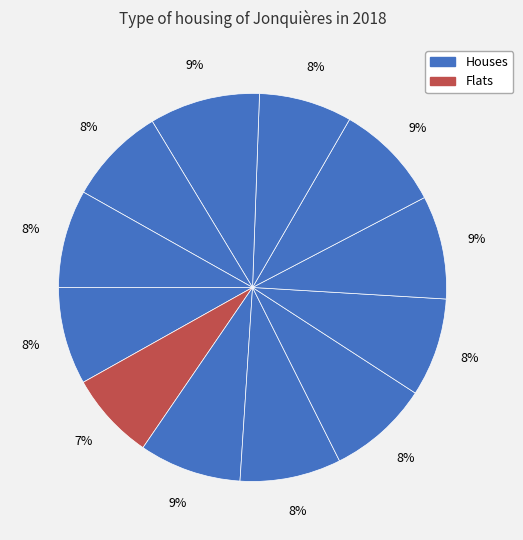

How many segments does this pie chart have?

12